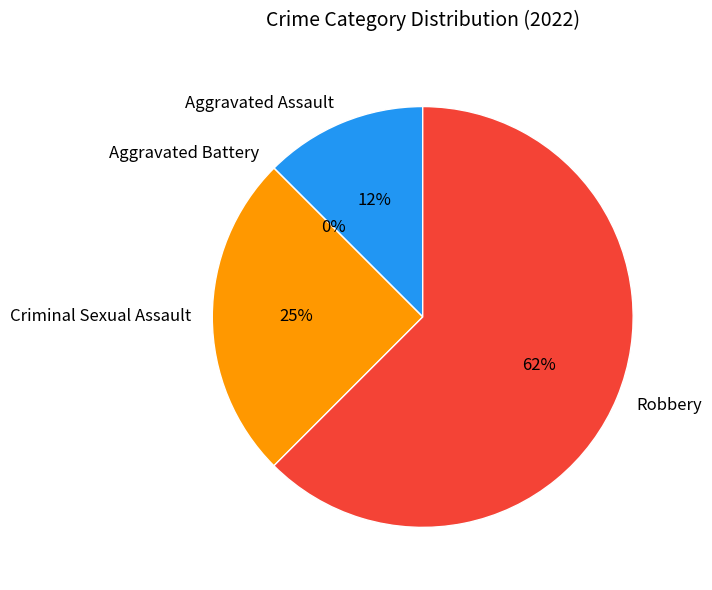

To the nearest percent, what percentage of the pie is Robbery?

62%